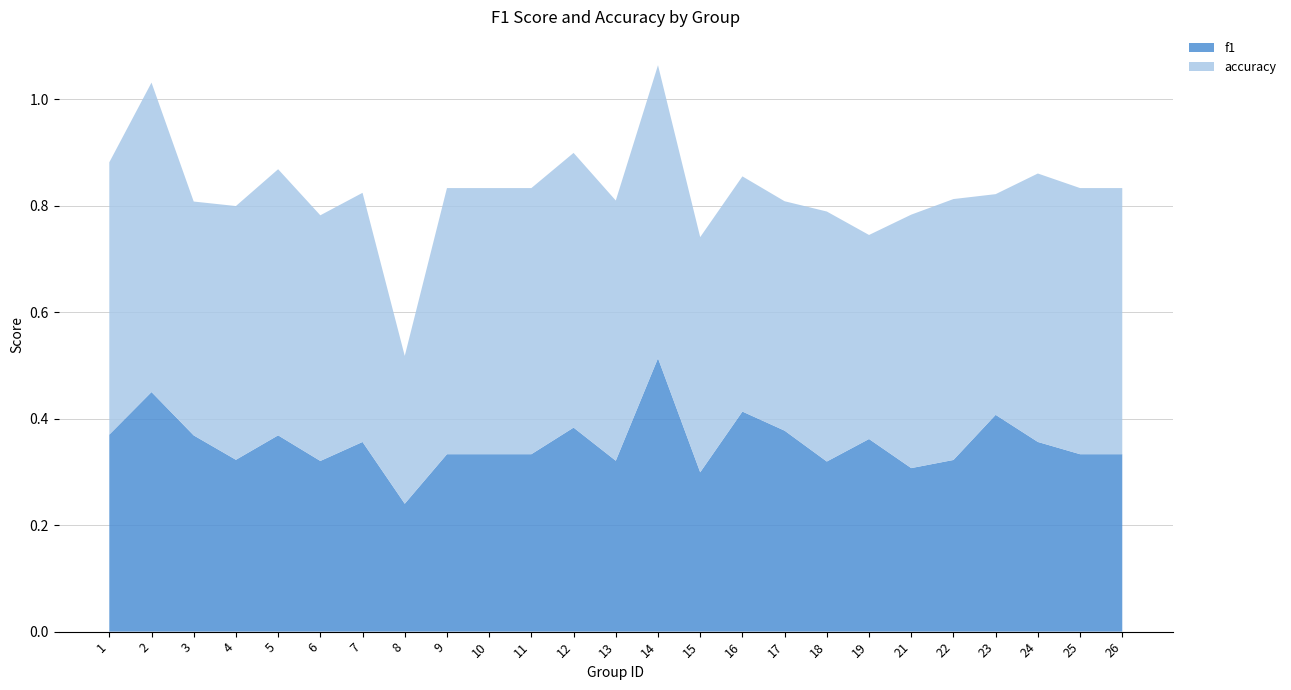

Is the value of accuracy at 1 greater than the value of f1 at 8?

Yes